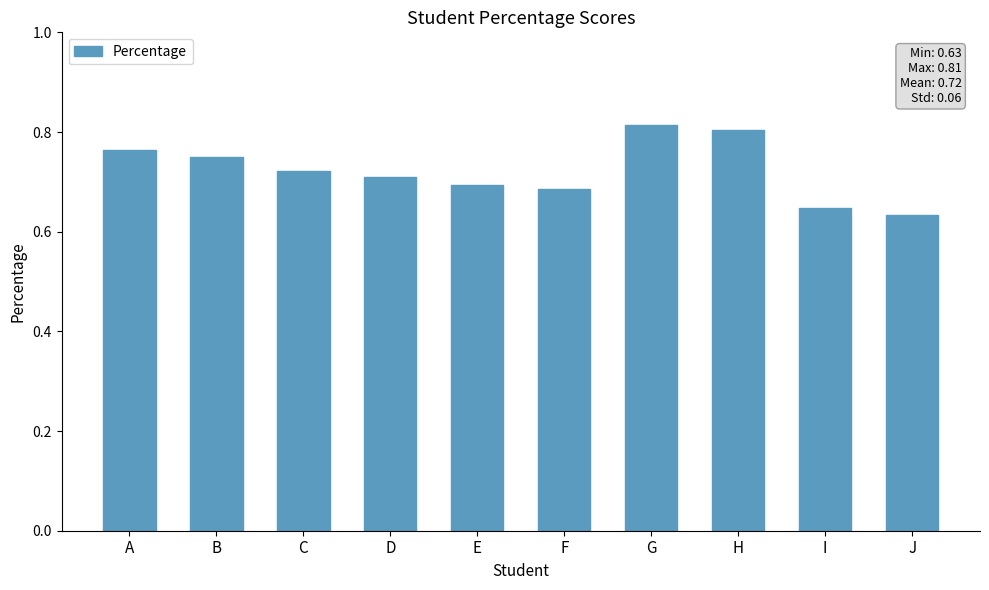

How many values are between 0 and 1?

10